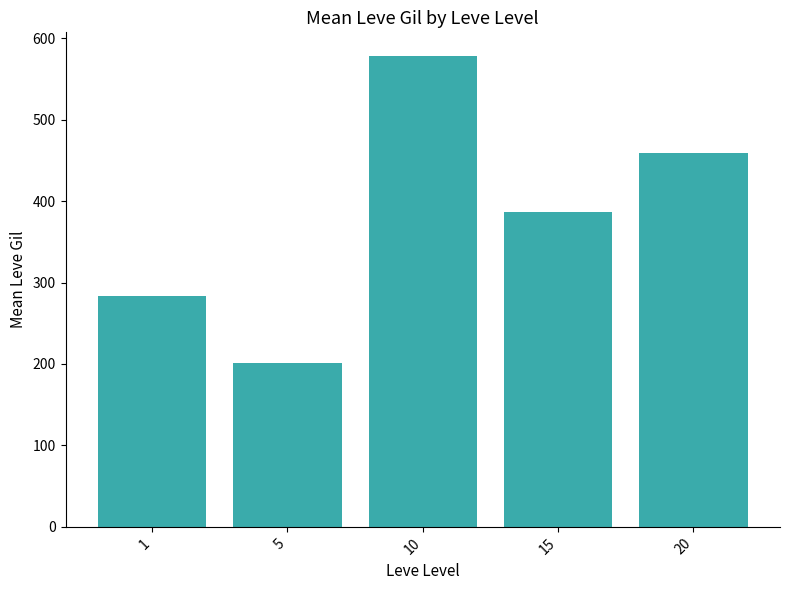

Reading right to left, extract all data points from this chart.

20=459.3	15=386.8	10=578.3	5=201.7	1=283.2